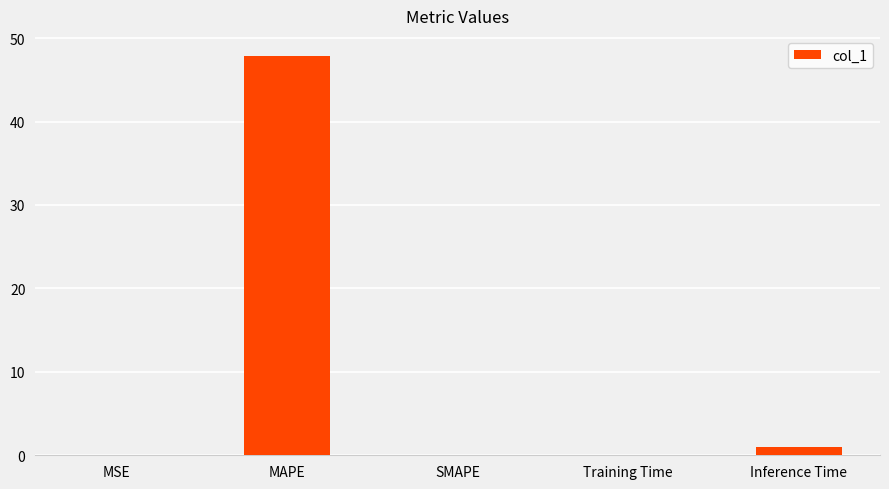

How many series are shown in this chart?

1